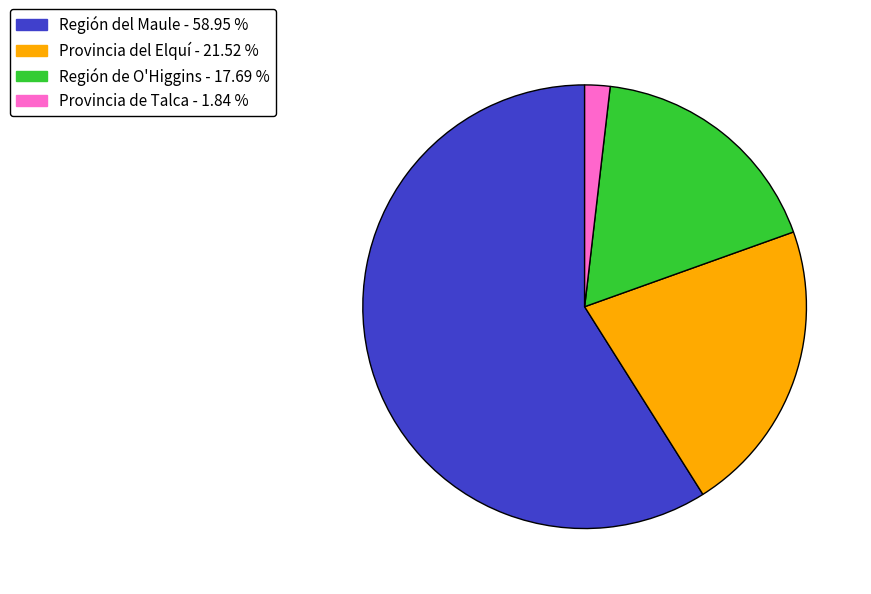

How many segments does this pie chart have?

4